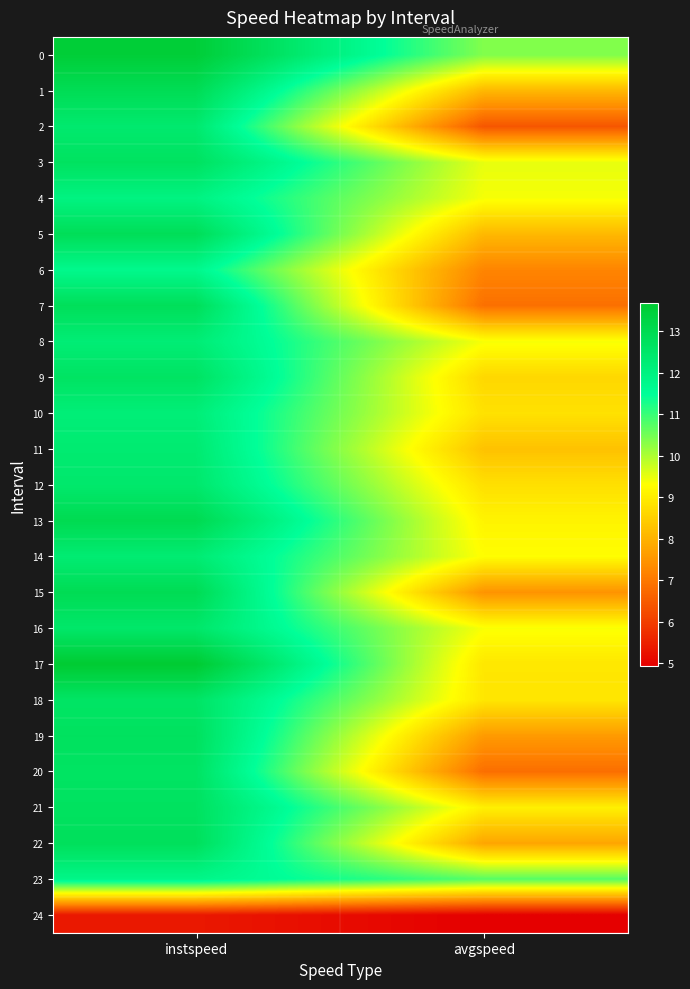

What is the difference between the highest and lowest values at instspeed?

8.3